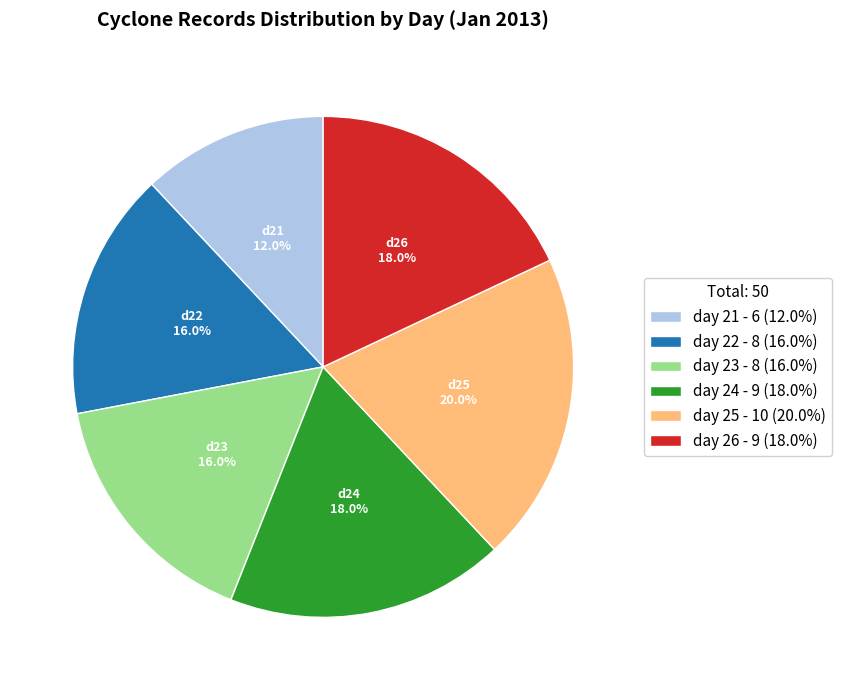

What is the total percentage of day 23 and day 26?

34.0%